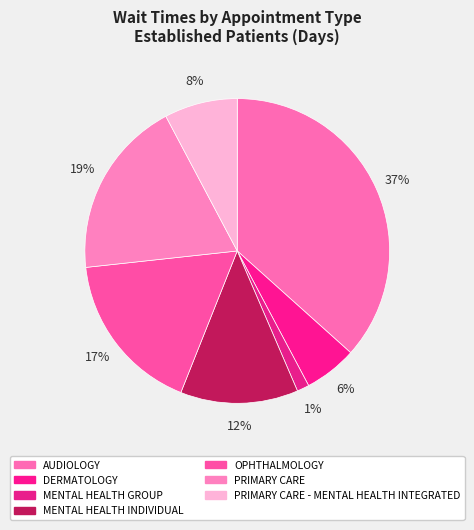

What percentage is NOT represented by PRIMARY CARE - MENTAL HEALTH INTEGRATED?

92.2%